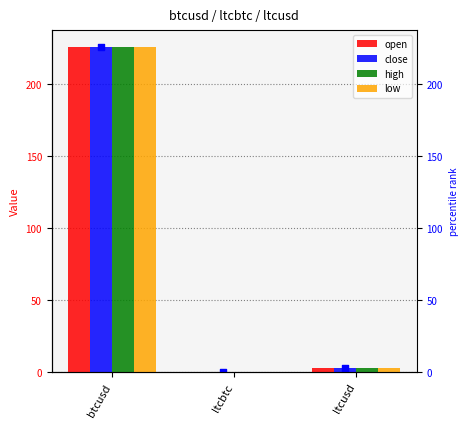

Which series contains the highest Y value?

high